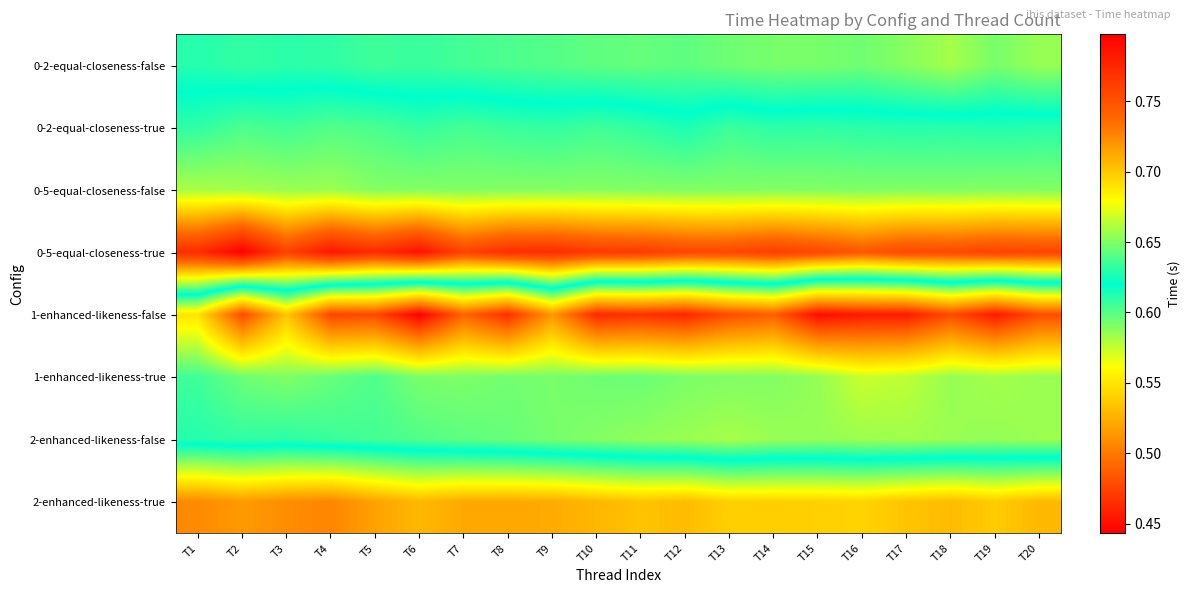

What is the minimum value shown in the chart?

0.4